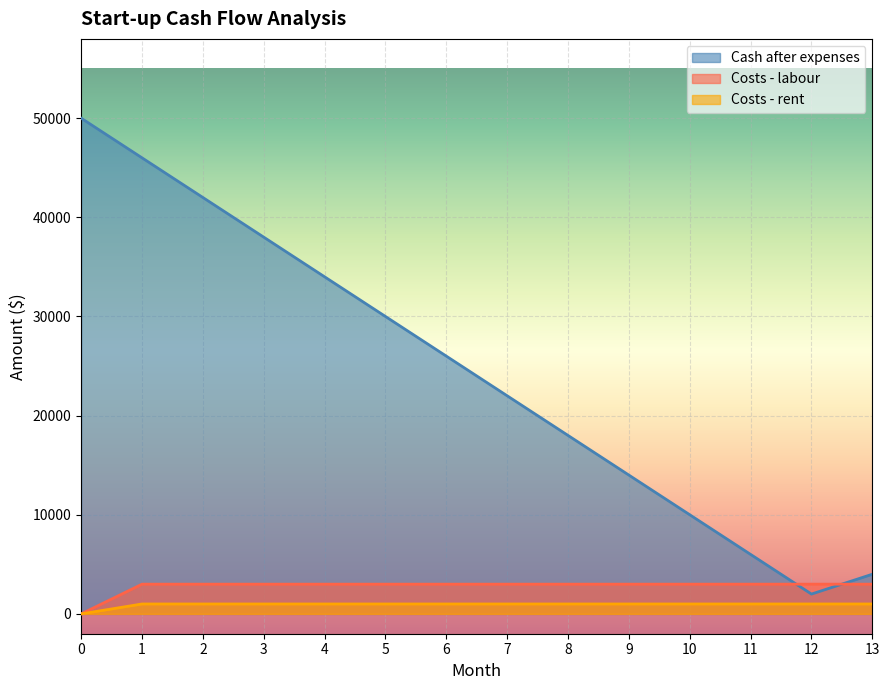

Reading right to left, what are all the values shown in this chart?

Cash after expenses: 13=4000	12=2000	11=6000	10=10000	9=14000	8=18000	7=22000	6=26000	5=30000	4=34000	3=38000	2=42000	1=46000	0=50000
Costs - labour: 13=3000	12=3000	11=3000	10=3000	9=3000	8=3000	7=3000	6=3000	5=3000	4=3000	3=3000	2=3000	1=3000	0=0
Costs - rent: 13=1000	12=1000	11=1000	10=1000	9=1000	8=1000	7=1000	6=1000	5=1000	4=1000	3=1000	2=1000	1=1000	0=0